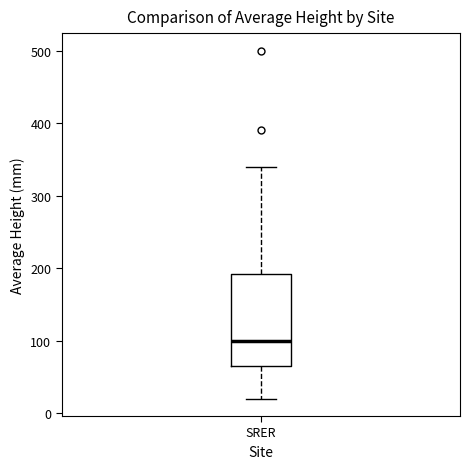

Read this box plot against the y-axis: the position of the median line, the range covered by the box, and the ends of both whiskers. The values are not printed on the chart, so give them approximately, as read against the axis.

median 100, box 70 to 190, whiskers 20 to 340